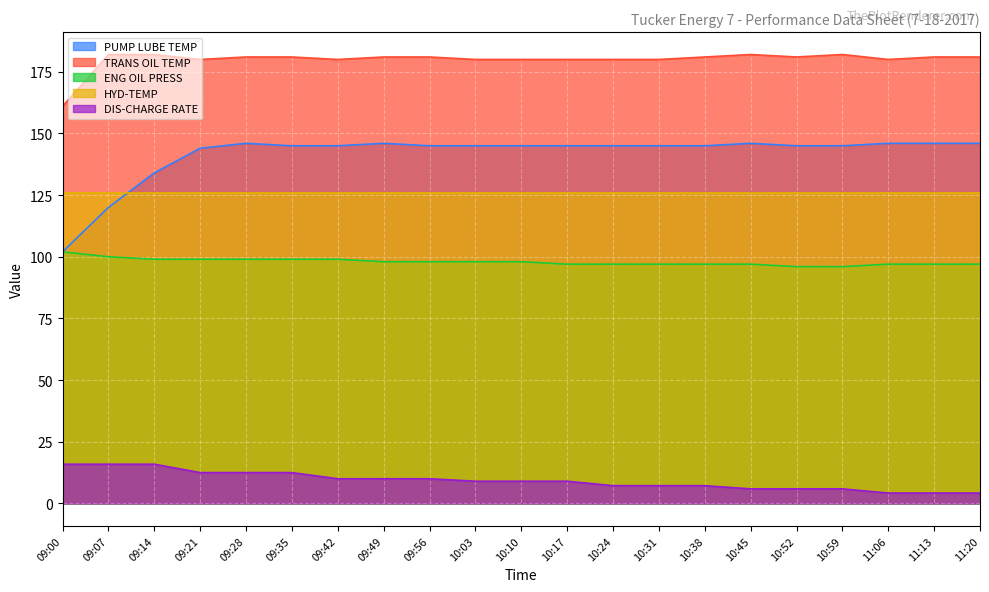

True or false: PUMP LUBE TEMP and DIS-CHARGE RATE intersect in this chart.

False